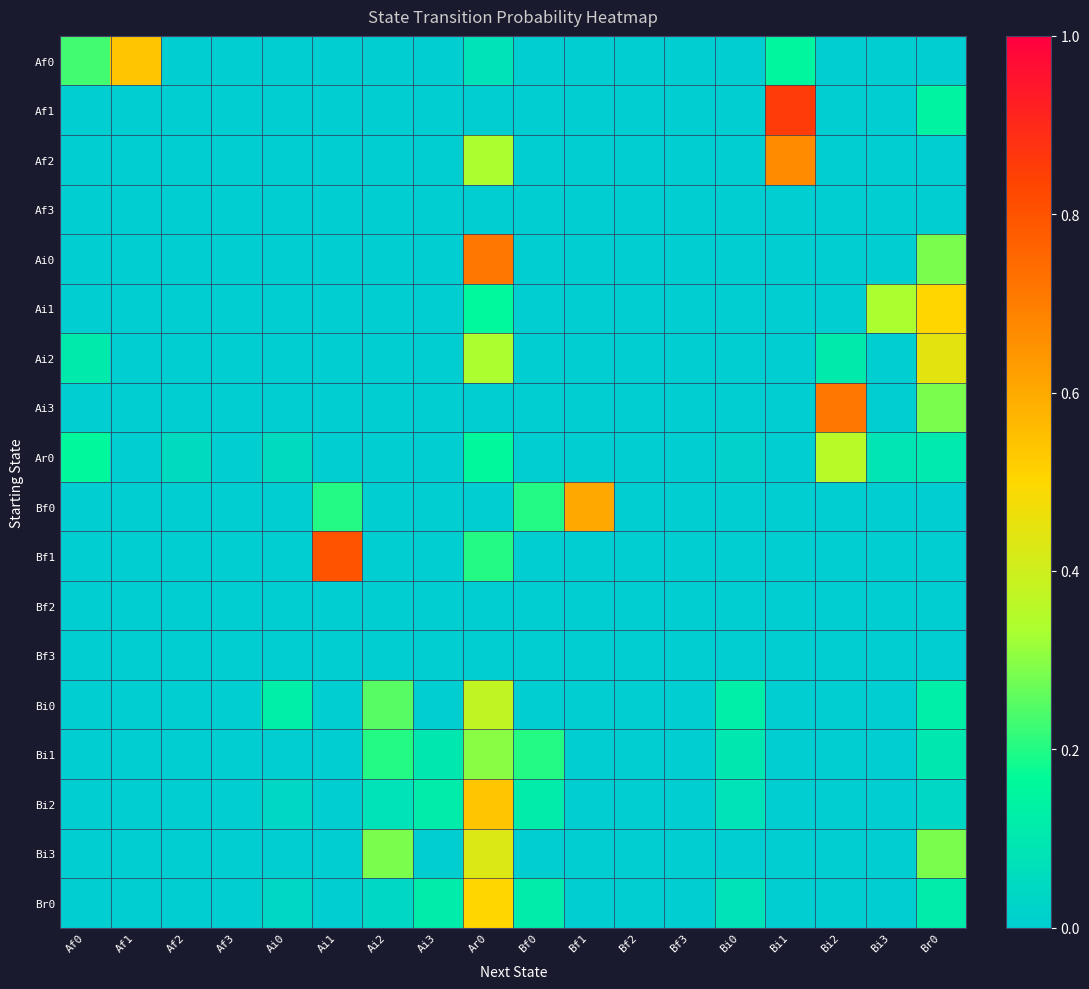

Reading left to right, what are all the values shown in this chart?

Af0: Af0=0.2	Af1=0.5	Af2=0.0	Af3=0.0	Ai0=0.0	Ai1=0.0	Ai2=0.0	Ai3=0.0	Ar0=0.1	Bf0=0.0	Bf1=0.0	Bf2=0.0	Bf3=0.0	Bi0=0.0	Bi1=0.2	Bi2=0.0	Bi3=0.0	Br0=0.0
Af1: Af0=0.0	Af1=0.0	Af2=0.0	Af3=0.0	Ai0=0.0	Ai1=0.0	Ai2=0.0	Ai3=0.0	Ar0=0.0	Bf0=0.0	Bf1=0.0	Bf2=0.0	Bf3=0.0	Bi0=0.0	Bi1=0.9	Bi2=0.0	Bi3=0.0	Br0=0.1
Af2: Af0=0.0	Af1=0.0	Af2=0.0	Af3=0.0	Ai0=0.0	Ai1=0.0	Ai2=0.0	Ai3=0.0	Ar0=0.3	Bf0=0.0	Bf1=0.0	Bf2=0.0	Bf3=0.0	Bi0=0.0	Bi1=0.7	Bi2=0.0	Bi3=0.0	Br0=0.0
Af3: Af0=0.0	Af1=0.0	Af2=0.0	Af3=0.0	Ai0=0.0	Ai1=0.0	Ai2=0.0	Ai3=0.0	Ar0=0.0	Bf0=0.0	Bf1=0.0	Bf2=0.0	Bf3=0.0	Bi0=0.0	Bi1=0.0	Bi2=0.0	Bi3=0.0	Br0=0.0
Ai0: Af0=0.0	Af1=0.0	Af2=0.0	Af3=0.0	Ai0=0.0	Ai1=0.0	Ai2=0.0	Ai3=0.0	Ar0=0.7	Bf0=0.0	Bf1=0.0	Bf2=0.0	Bf3=0.0	Bi0=0.0	Bi1=0.0	Bi2=0.0	Bi3=0.0	Br0=0.3
Ai1: Af0=0.0	Af1=0.0	Af2=0.0	Af3=0.0	Ai0=0.0	Ai1=0.0	Ai2=0.0	Ai3=0.0	Ar0=0.2	Bf0=0.0	Bf1=0.0	Bf2=0.0	Bf3=0.0	Bi0=0.0	Bi1=0.0	Bi2=0.0	Bi3=0.3	Br0=0.5
Ai2: Af0=0.1	Af1=0.0	Af2=0.0	Af3=0.0	Ai0=0.0	Ai1=0.0	Ai2=0.0	Ai3=0.0	Ar0=0.3	Bf0=0.0	Bf1=0.0	Bf2=0.0	Bf3=0.0	Bi0=0.0	Bi1=0.0	Bi2=0.1	Bi3=0.0	Br0=0.4
Ai3: Af0=0.0	Af1=0.0	Af2=0.0	Af3=0.0	Ai0=0.0	Ai1=0.0	Ai2=0.0	Ai3=0.0	Ar0=0.0	Bf0=0.0	Bf1=0.0	Bf2=0.0	Bf3=0.0	Bi0=0.0	Bi1=0.0	Bi2=0.7	Bi3=0.0	Br0=0.3
Ar0: Af0=0.2	Af1=0.0	Af2=0.1	Af3=0.0	Ai0=0.1	Ai1=0.0	Ai2=0.0	Ai3=0.0	Ar0=0.2	Bf0=0.0	Bf1=0.0	Bf2=0.0	Bf3=0.0	Bi0=0.0	Bi1=0.0	Bi2=0.4	Bi3=0.1	Br0=0.1
Bf0: Af0=0.0	Af1=0.0	Af2=0.0	Af3=0.0	Ai0=0.0	Ai1=0.2	Ai2=0.0	Ai3=0.0	Ar0=0.0	Bf0=0.2	Bf1=0.6	Bf2=0.0	Bf3=0.0	Bi0=0.0	Bi1=0.0	Bi2=0.0	Bi3=0.0	Br0=0.0
Bf1: Af0=0.0	Af1=0.0	Af2=0.0	Af3=0.0	Ai0=0.0	Ai1=0.8	Ai2=0.0	Ai3=0.0	Ar0=0.2	Bf0=0.0	Bf1=0.0	Bf2=0.0	Bf3=0.0	Bi0=0.0	Bi1=0.0	Bi2=0.0	Bi3=0.0	Br0=0.0
Bf2: Af0=0.0	Af1=0.0	Af2=0.0	Af3=0.0	Ai0=0.0	Ai1=0.0	Ai2=0.0	Ai3=0.0	Ar0=0.0	Bf0=0.0	Bf1=0.0	Bf2=0.0	Bf3=0.0	Bi0=0.0	Bi1=0.0	Bi2=0.0	Bi3=0.0	Br0=0.0
Bf3: Af0=0.0	Af1=0.0	Af2=0.0	Af3=0.0	Ai0=0.0	Ai1=0.0	Ai2=0.0	Ai3=0.0	Ar0=0.0	Bf0=0.0	Bf1=0.0	Bf2=0.0	Bf3=0.0	Bi0=0.0	Bi1=0.0	Bi2=0.0	Bi3=0.0	Br0=0.0
Bi0: Af0=0.0	Af1=0.0	Af2=0.0	Af3=0.0	Ai0=0.1	Ai1=0.0	Ai2=0.2	Ai3=0.0	Ar0=0.4	Bf0=0.0	Bf1=0.0	Bf2=0.0	Bf3=0.0	Bi0=0.1	Bi1=0.0	Bi2=0.0	Bi3=0.0	Br0=0.1
Bi1: Af0=0.0	Af1=0.0	Af2=0.0	Af3=0.0	Ai0=0.0	Ai1=0.0	Ai2=0.2	Ai3=0.1	Ar0=0.3	Bf0=0.2	Bf1=0.0	Bf2=0.0	Bf3=0.0	Bi0=0.1	Bi1=0.0	Bi2=0.0	Bi3=0.0	Br0=0.1
Bi2: Af0=0.0	Af1=0.0	Af2=0.0	Af3=0.0	Ai0=0.0	Ai1=0.0	Ai2=0.1	Ai3=0.1	Ar0=0.5	Bf0=0.1	Bf1=0.0	Bf2=0.0	Bf3=0.0	Bi0=0.1	Bi1=0.0	Bi2=0.0	Bi3=0.0	Br0=0.0
Bi3: Af0=0.0	Af1=0.0	Af2=0.0	Af3=0.0	Ai0=0.0	Ai1=0.0	Ai2=0.3	Ai3=0.0	Ar0=0.4	Bf0=0.0	Bf1=0.0	Bf2=0.0	Bf3=0.0	Bi0=0.0	Bi1=0.0	Bi2=0.0	Bi3=0.0	Br0=0.3
Br0: Af0=0.0	Af1=0.0	Af2=0.0	Af3=0.0	Ai0=0.0	Ai1=0.0	Ai2=0.0	Ai3=0.1	Ar0=0.5	Bf0=0.1	Bf1=0.0	Bf2=0.0	Bf3=0.0	Bi0=0.1	Bi1=0.0	Bi2=0.0	Bi3=0.0	Br0=0.1